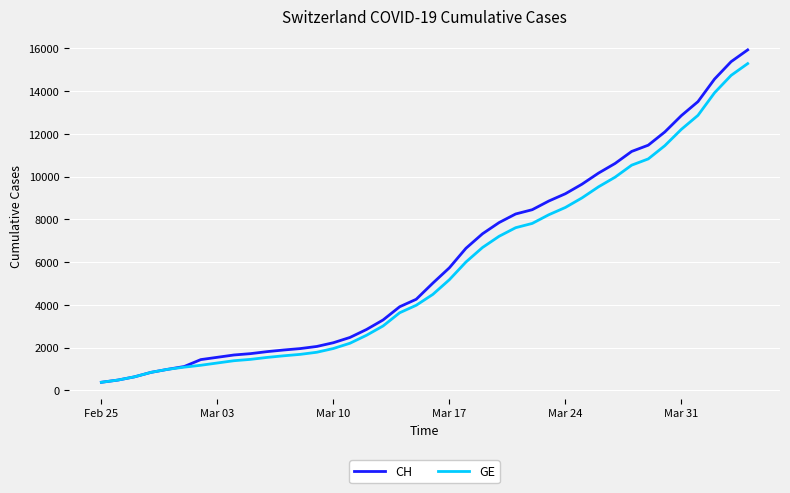

What is the greatest value displayed?

15926